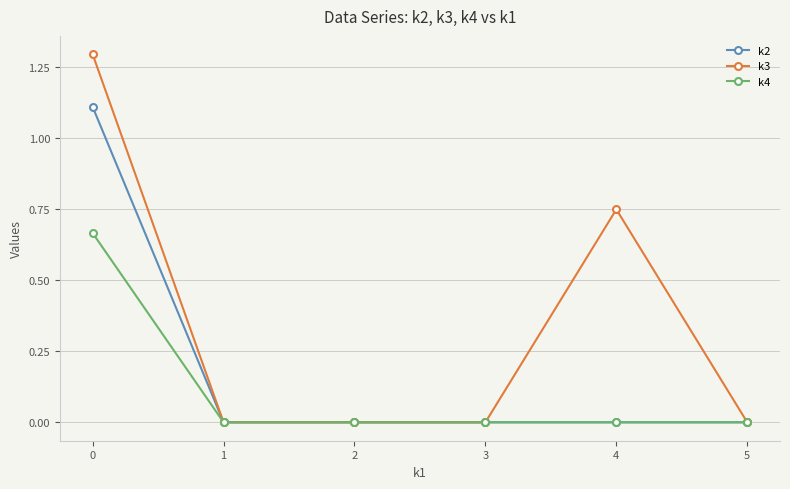

Is it true that k3 equals 1.1 at 4?

False